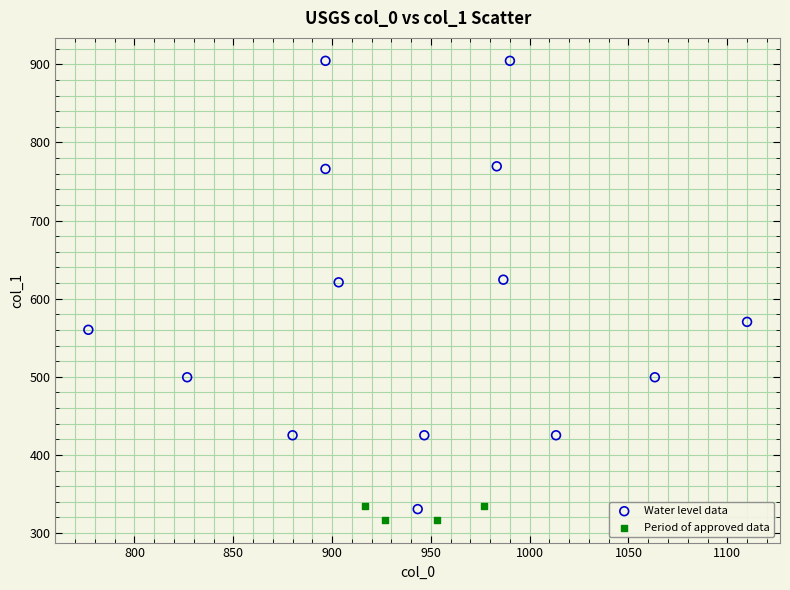

Which series has the widest spread of Y values?

Water level data